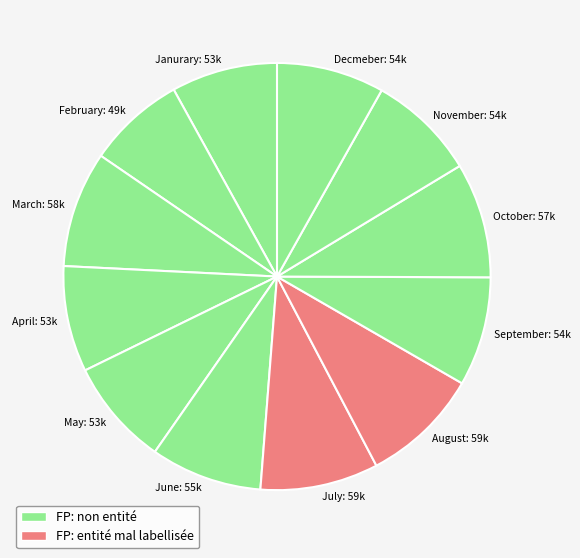

Is the sum of August: 59k and September: 54k greater than half?

No